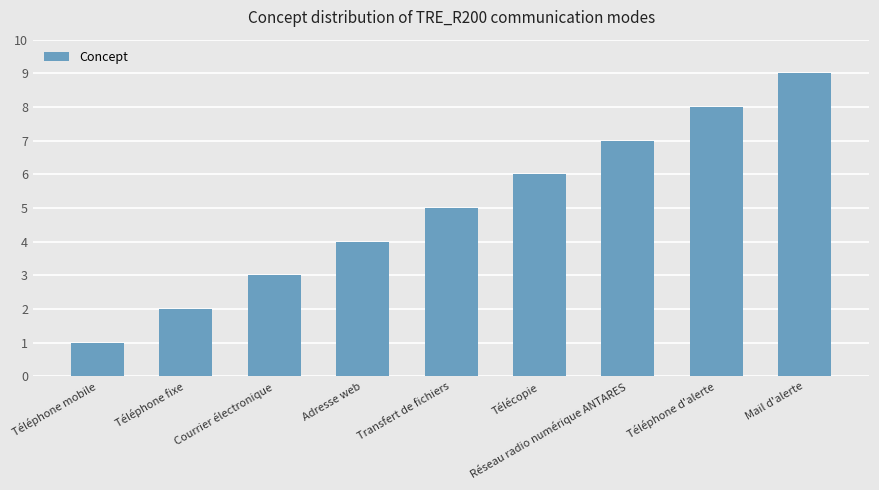

What is the ratio of the value at Réseau radio numérique ANTARES to the value at Courrier électronique?

2.3